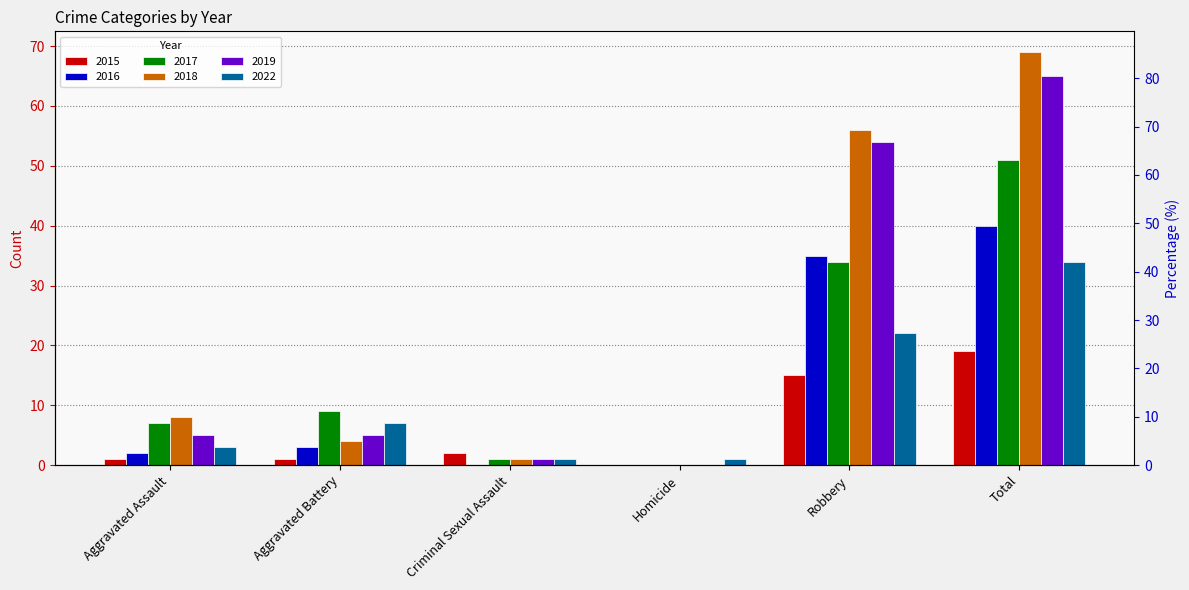

Count the number of data series in this chart.

6